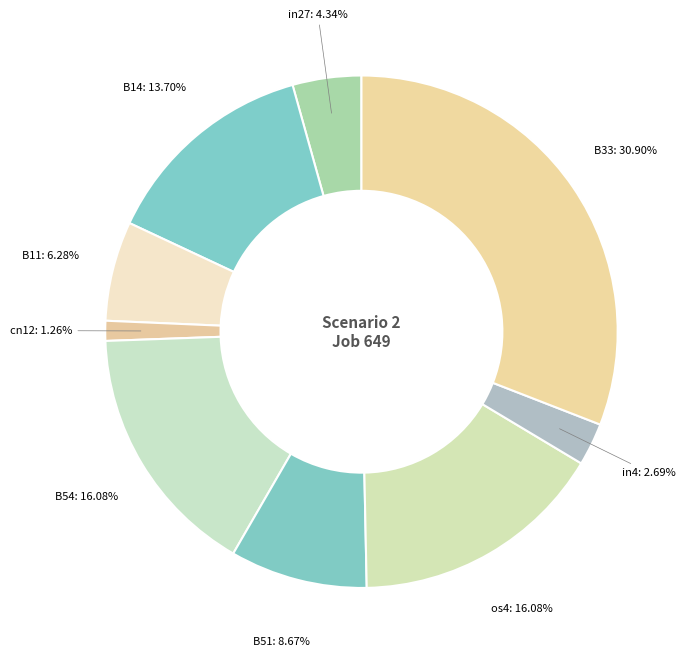

What is the smallest slice in the pie chart?

cn12